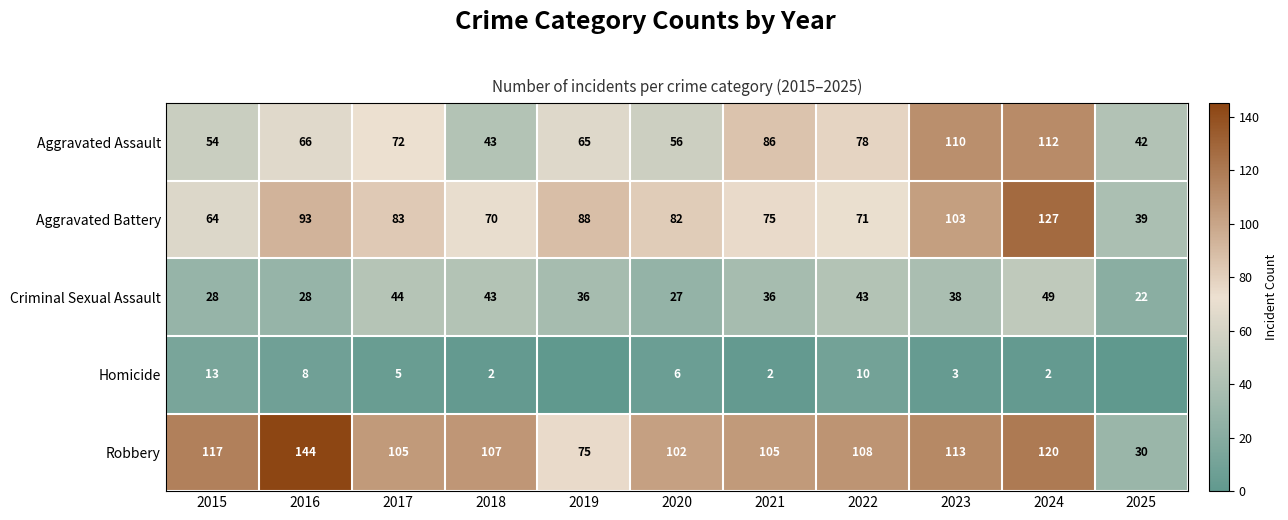

Rank the series at 2021 from lowest to highest value.

Homicide, Criminal Sexual Assault, Aggravated Battery, Aggravated Assault, Robbery